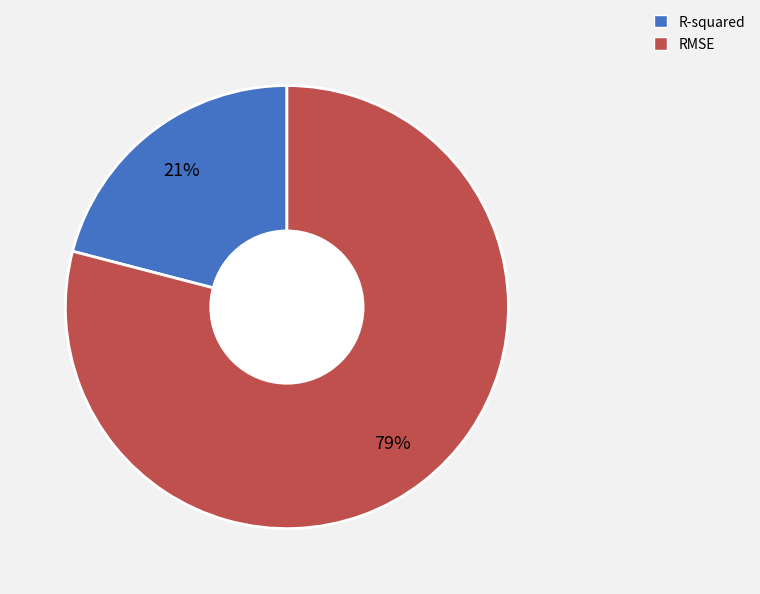

Does RMSE account for over 50% of the chart?

Yes